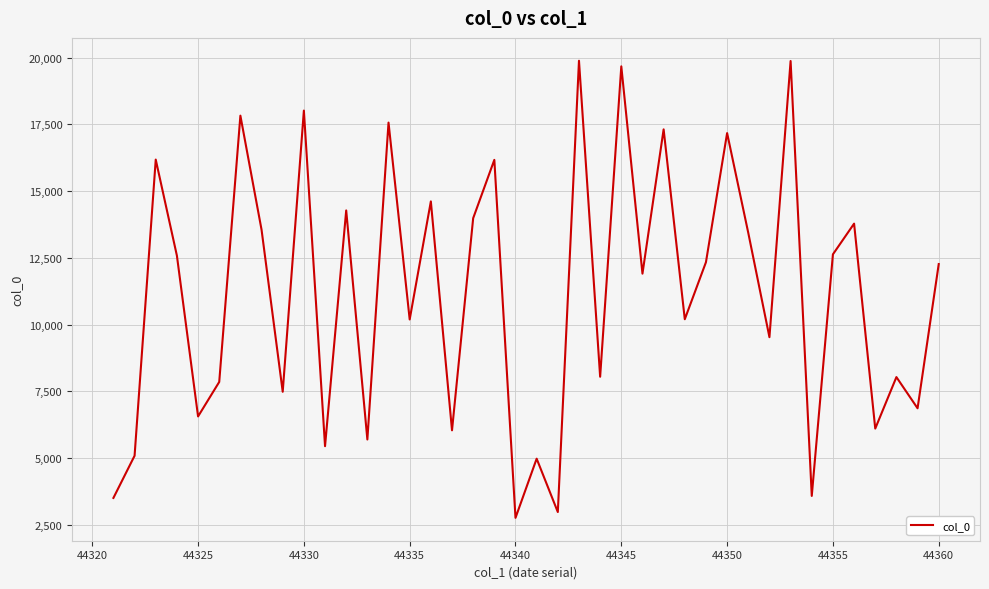

What is the smallest value displayed?

2762